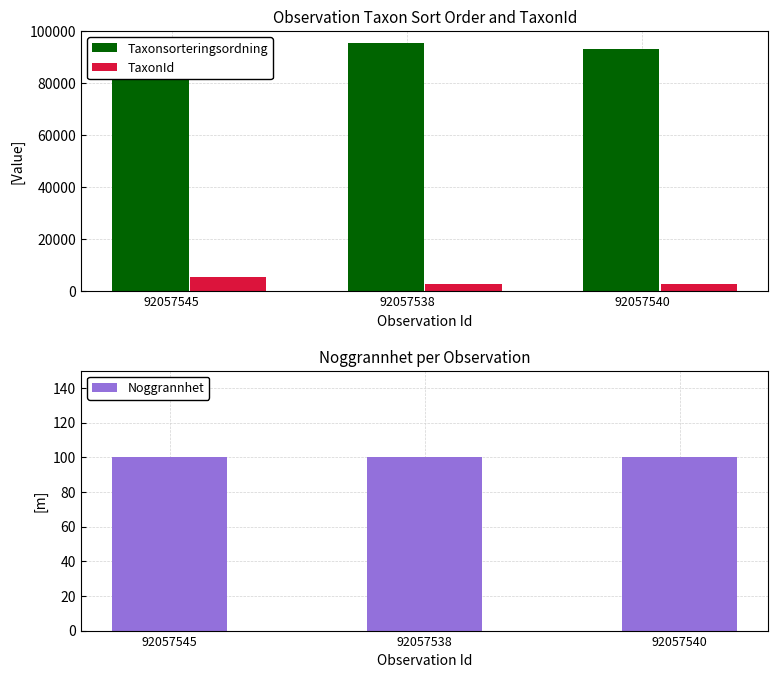

Count the number of data series in this chart.

3